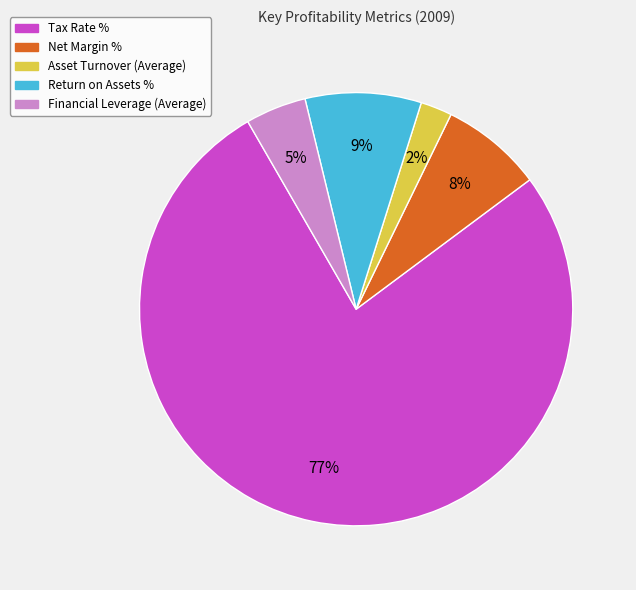

True or false: Asset Turnover (Average) accounts for 2% of the total.

True